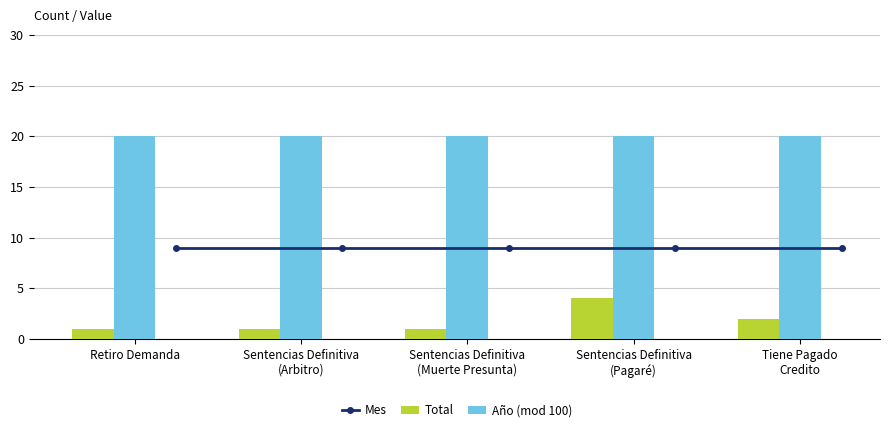

What is the highest value of the Total series?

4